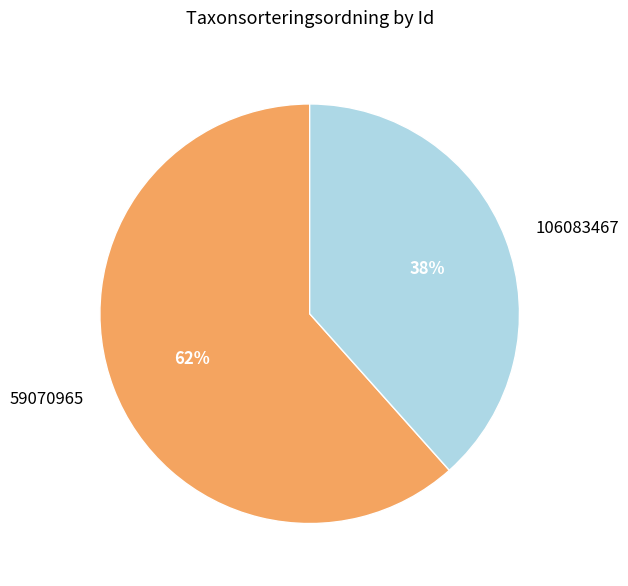

True or false: 106083467 accounts for 44% of the total.

False